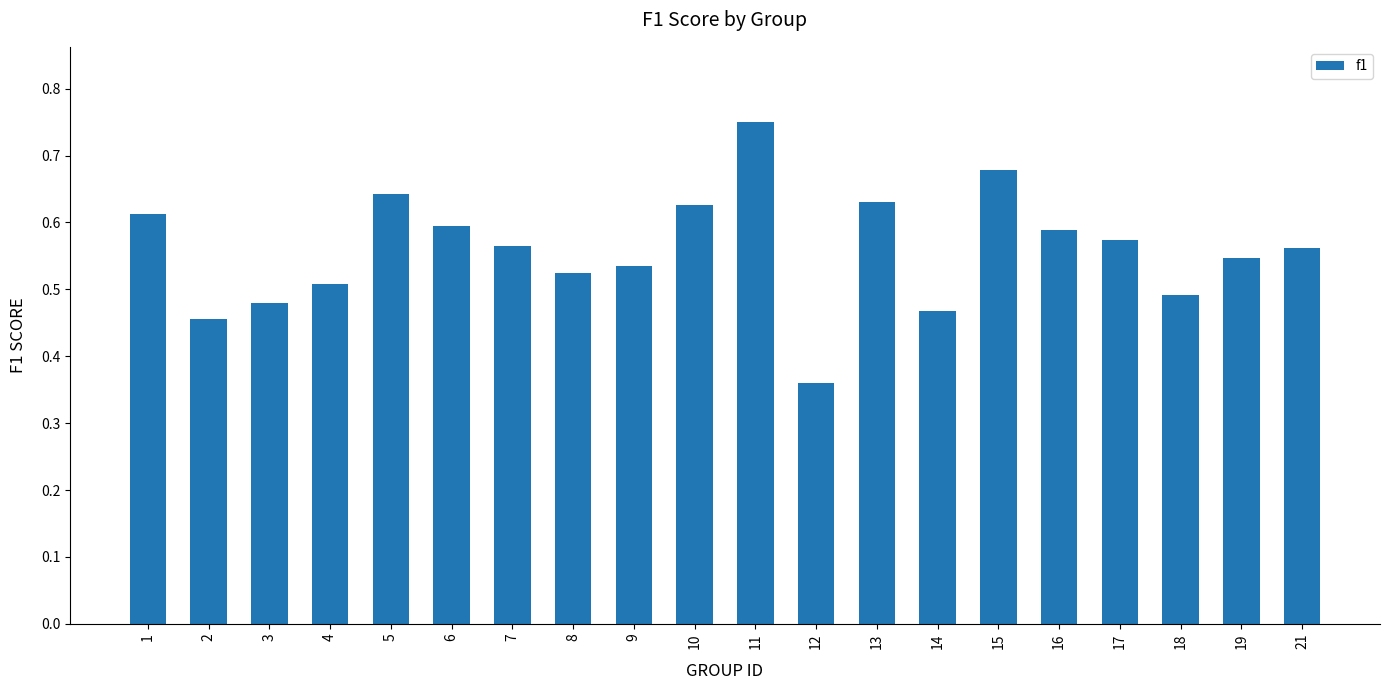

Where is the data nearest to the value 0?

12